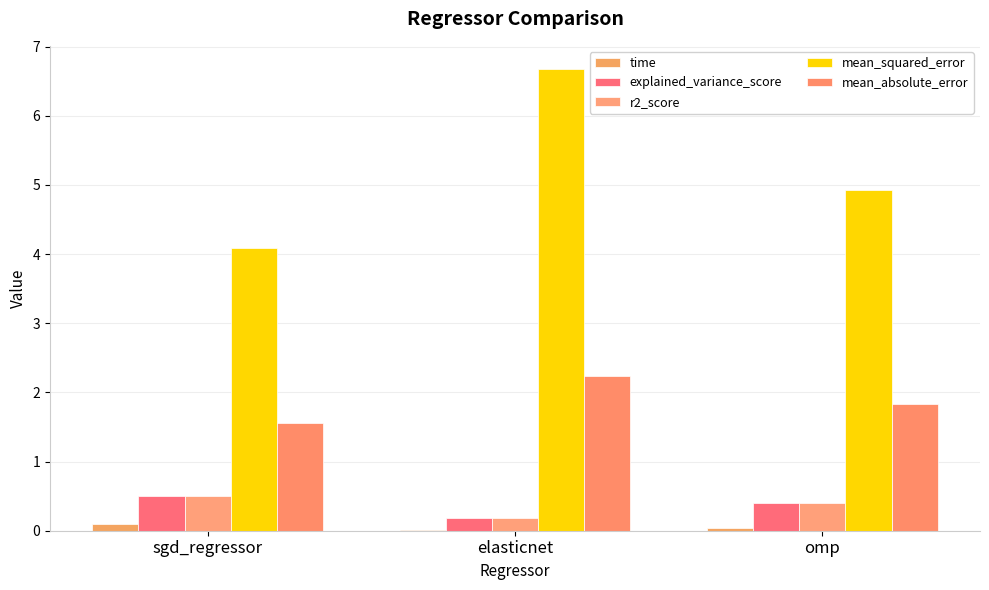

What is the difference between the maximum and minimum values in the r2_score series?

0.3